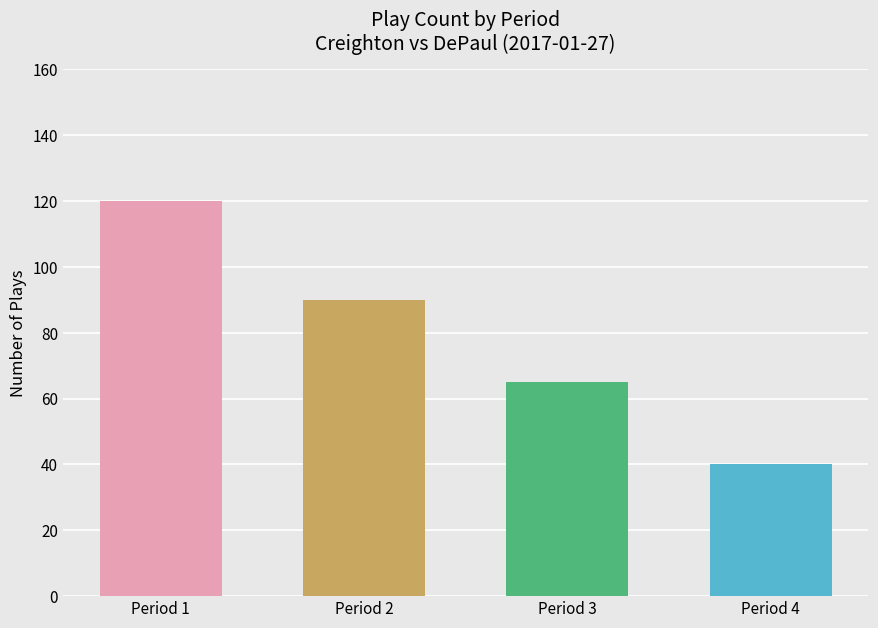

Which has a higher value, Period 4 or Period 3?

Period 3